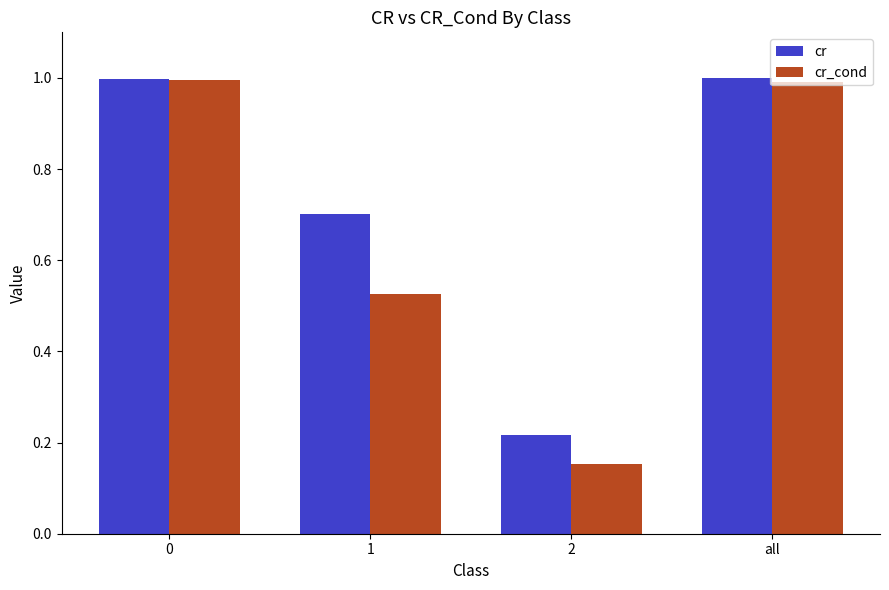

What is the average value of the cr series?

0.7